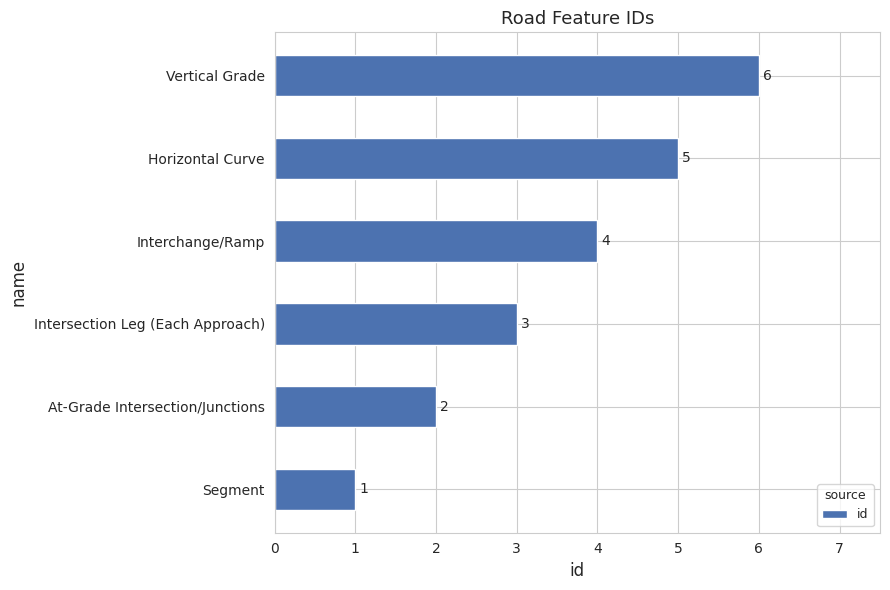

What is the change in value from Intersection Leg (Each Approach) to Horizontal Curve?

+2